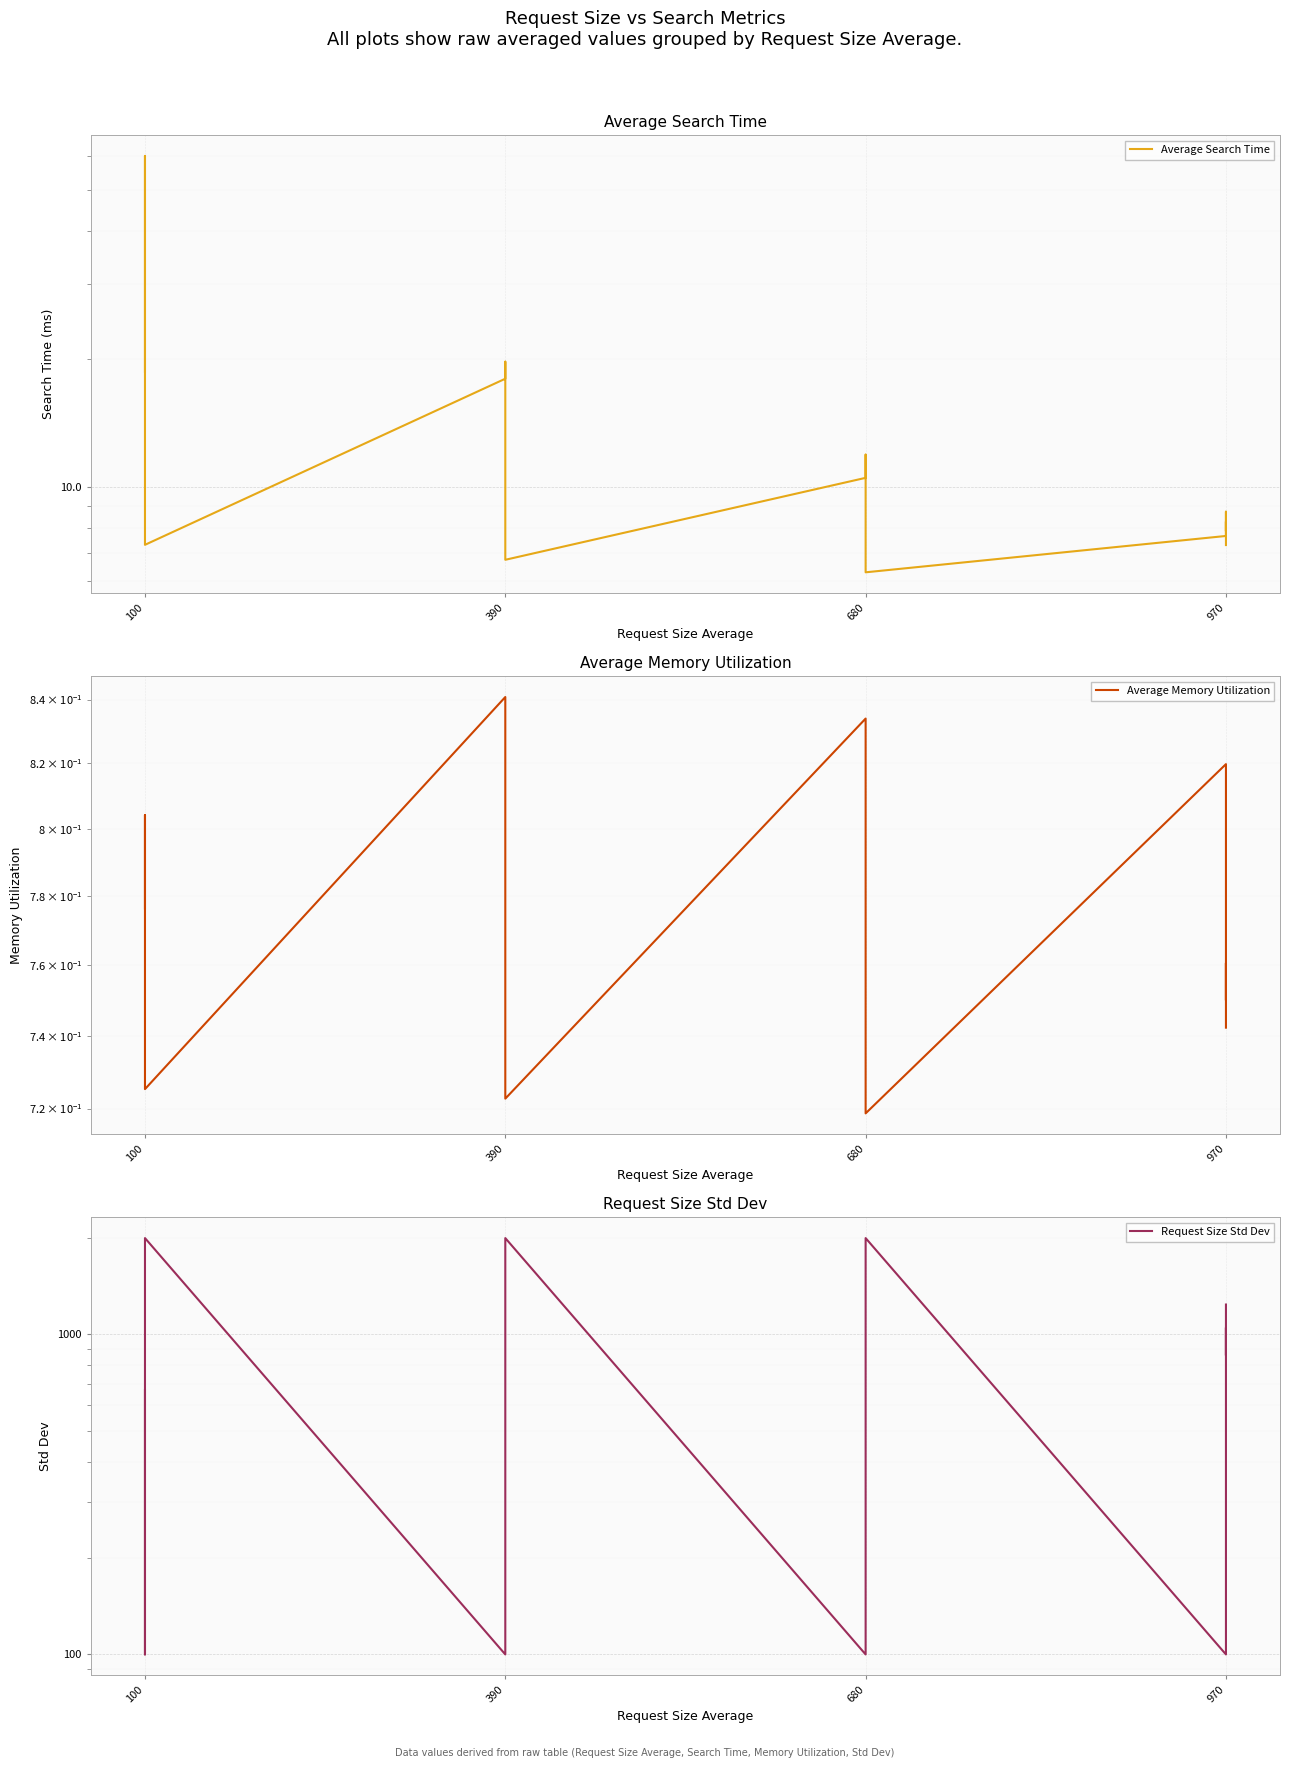

True or false: Request Size Std Dev and Average Memory Utilization intersect in this chart.

False